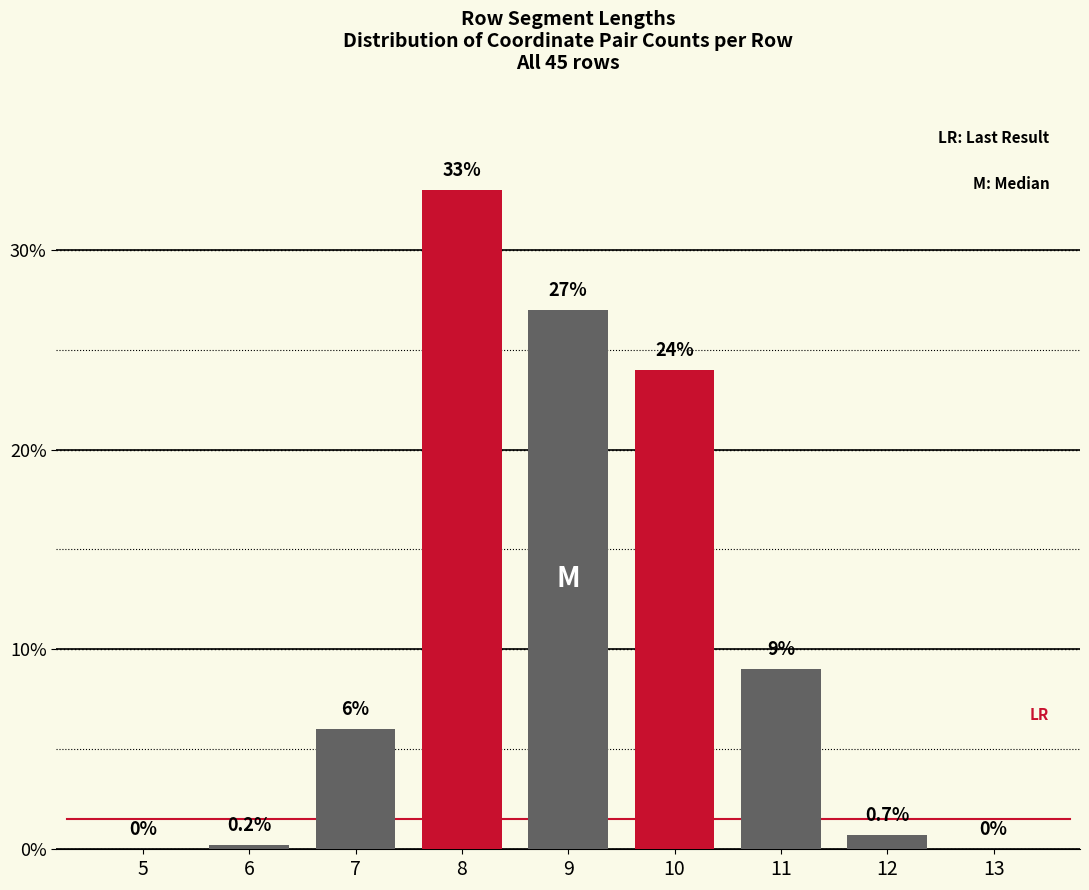

Reading left to right, transcribe all the data shown in this chart.

5=0.0	6=0.2	7=6.0	8=33.0	9=27.0	10=24.0	11=9.0	12=0.7	13=0.0